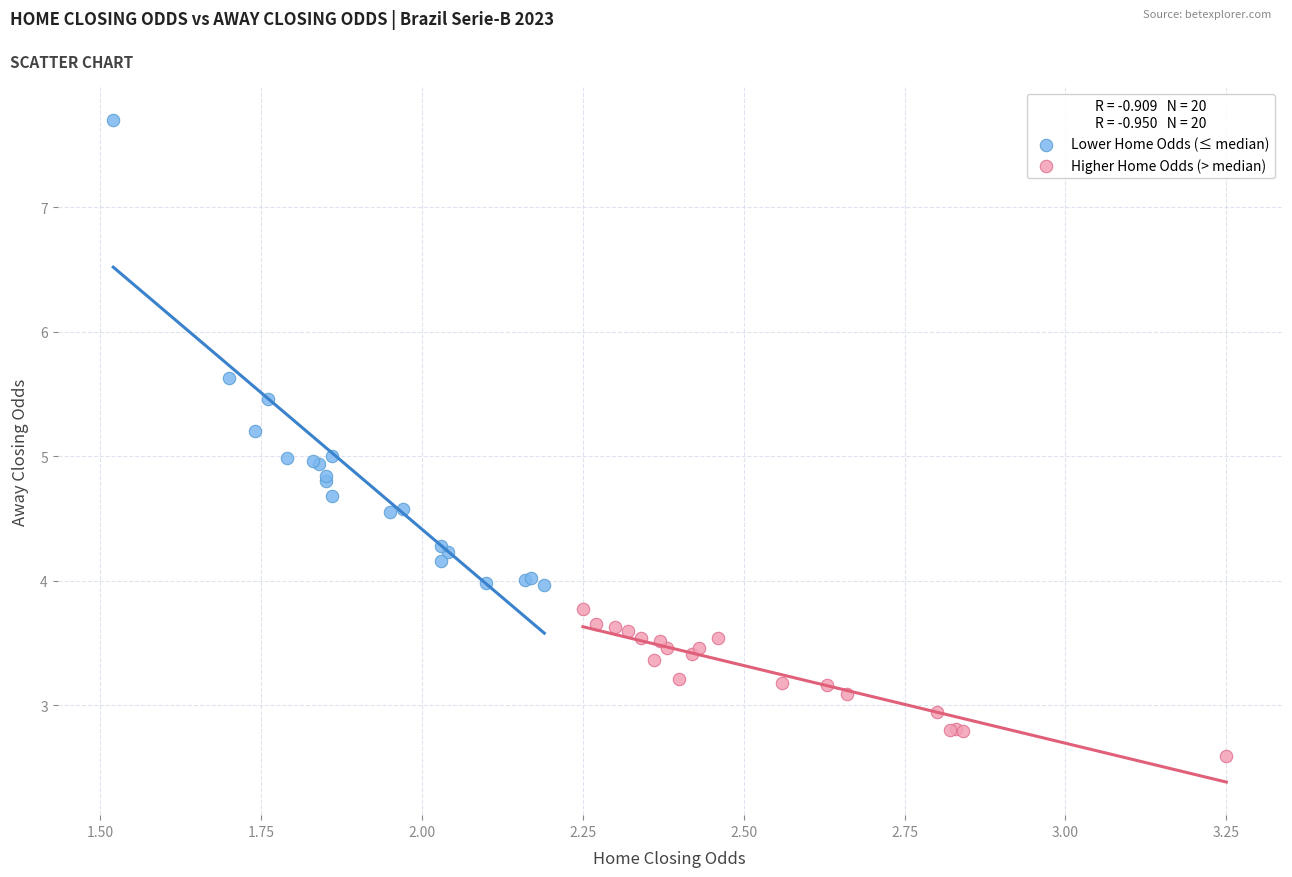

Which series reaches the maximum Y coordinate?

Lower Home Odds (≤ median)